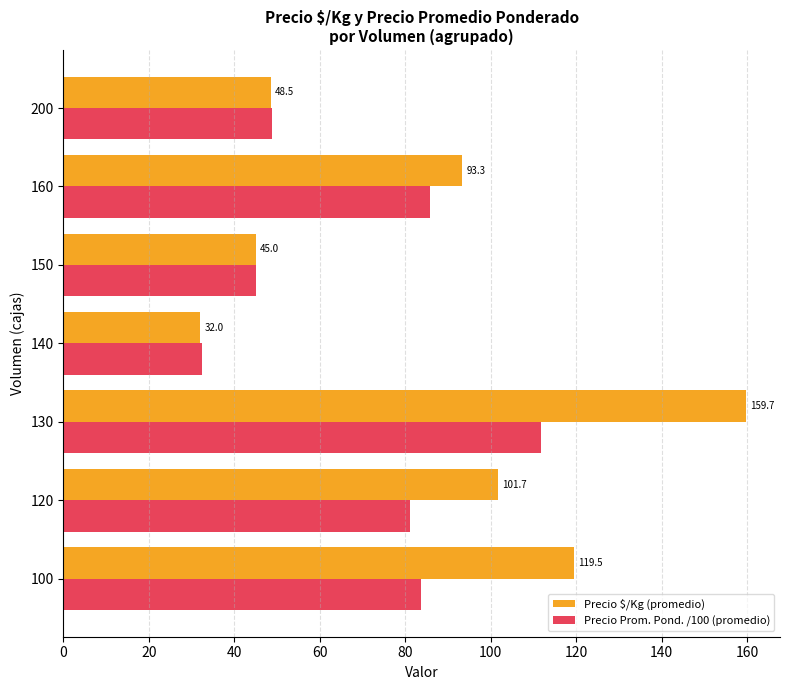

List the series in order of their peak value, highest first.

Precio $/Kg (promedio), Precio Prom. Pond. /100 (promedio)